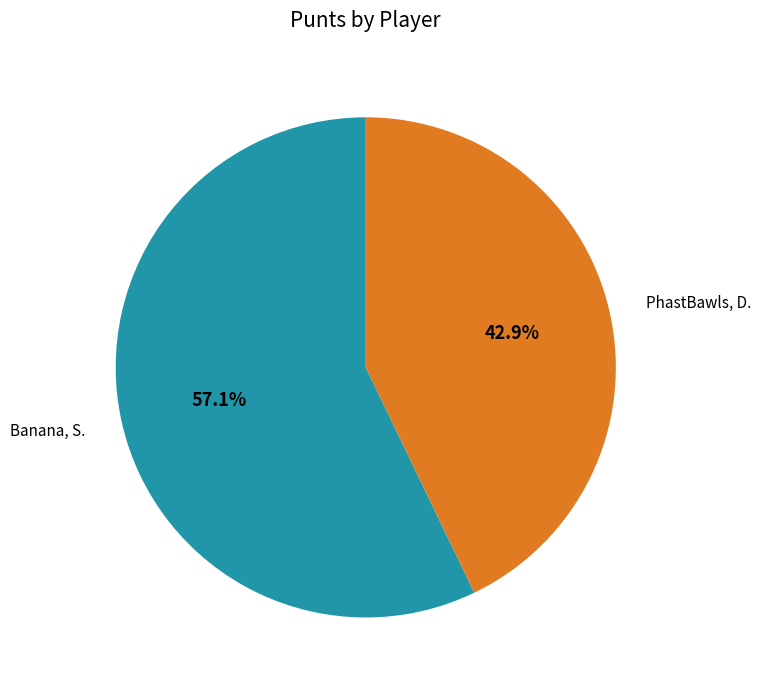

What is the ratio of the value at Banana, S. to the value at PhastBawls, D.?

1.3